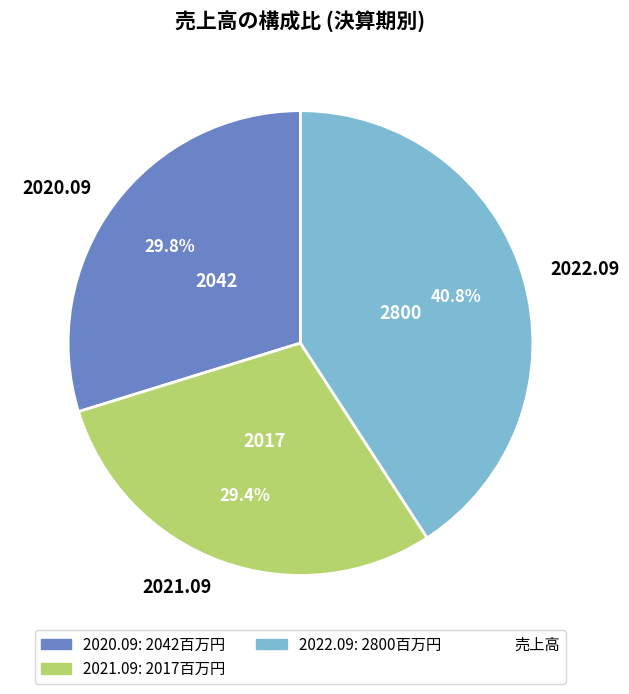

Is 2022.09 the majority of the pie?

No